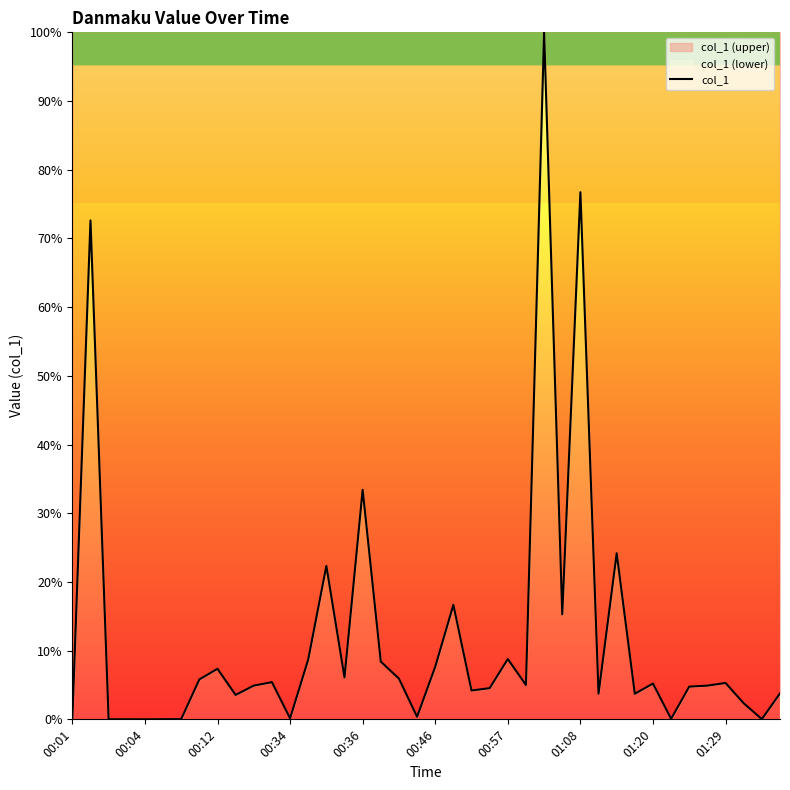

What is the label of the 40th point from the right?

00:01